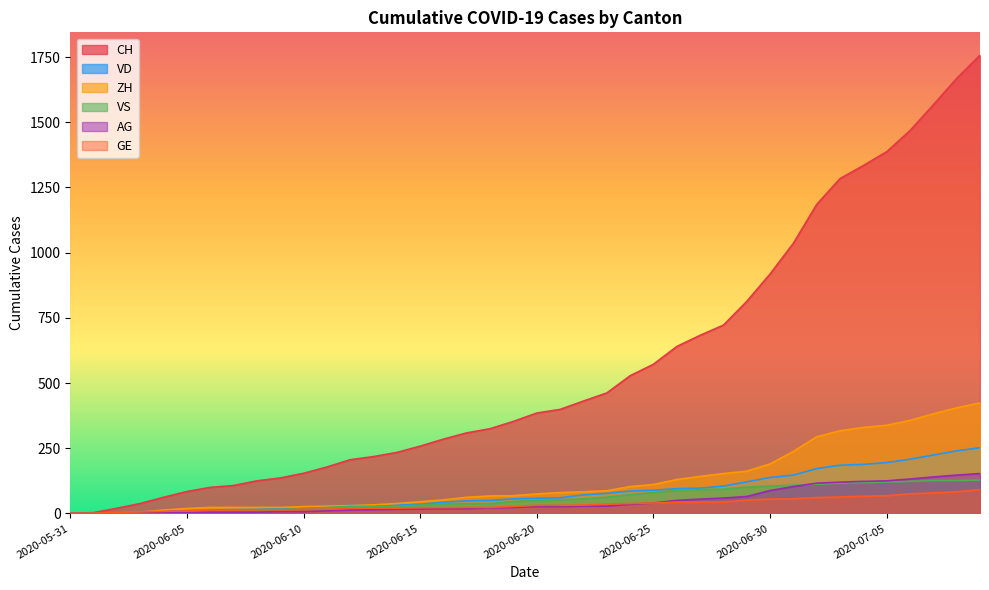

What is the label of the 26th point from the left?

2020-06-25